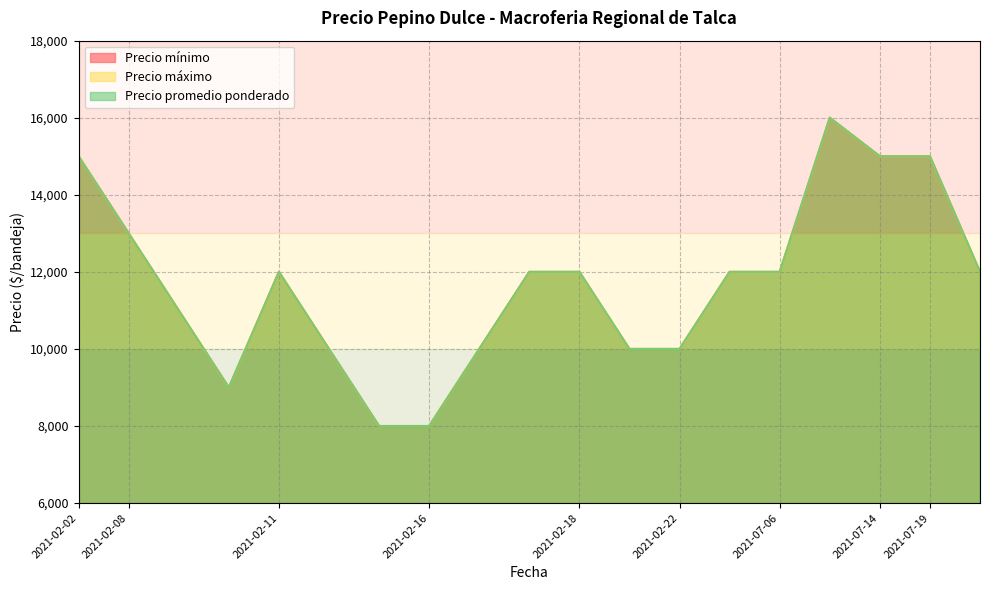

The value of Precio máximo at 2021-07-14 is 15000. True or false?

True